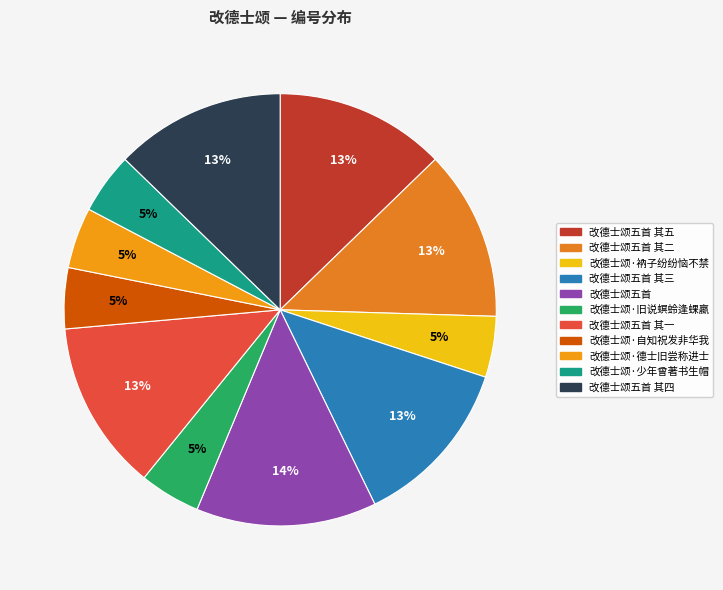

Combined, what portion of the pie is 改德士颂·旧说螟蛉逢蜾蠃 and 改德士颂·衲子纷纷恼不禁?

9.1%